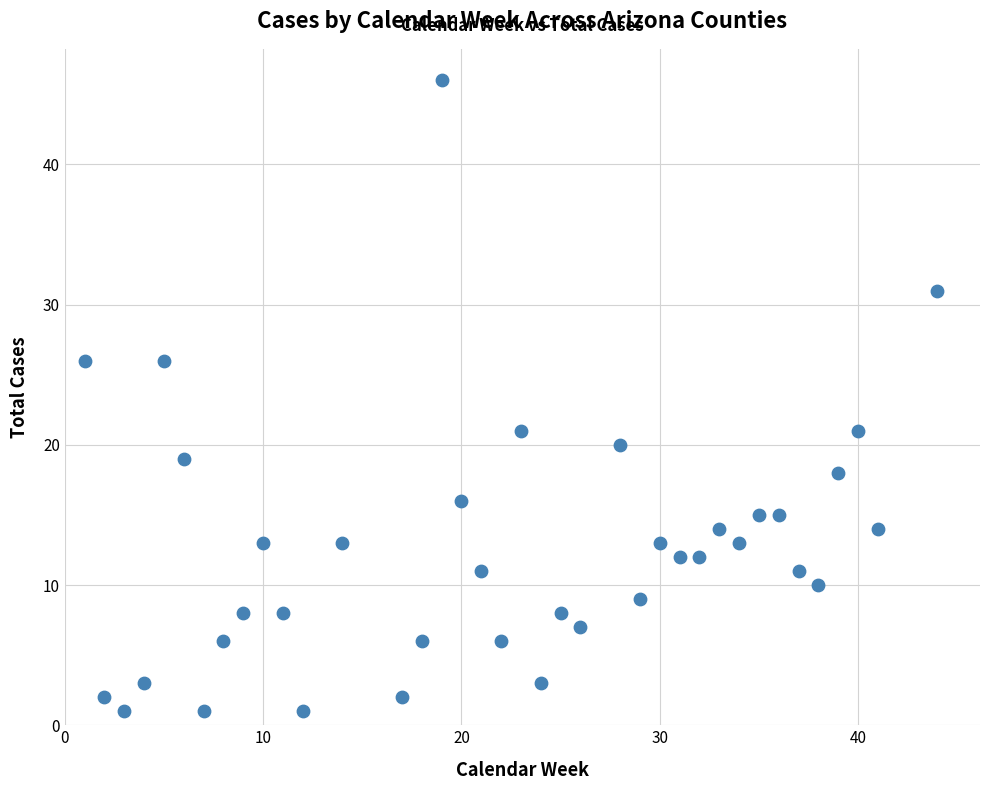

What is the range of X values (max minus min)?

43